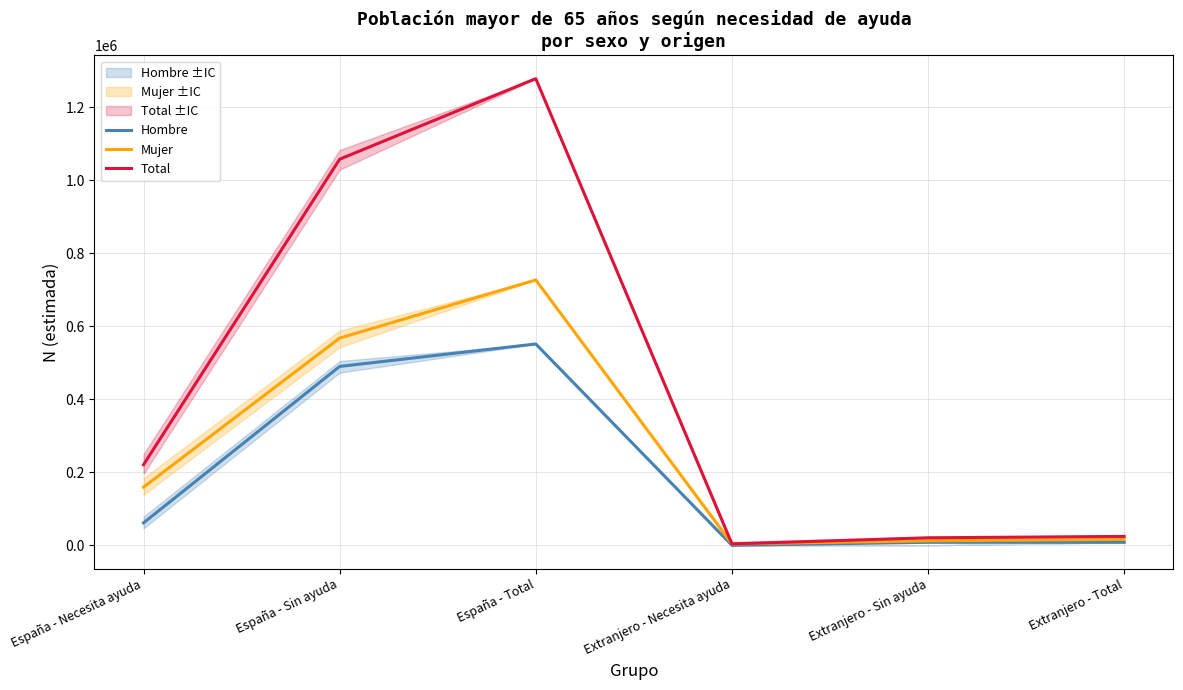

At which label does Total reach its peak?

España - Total